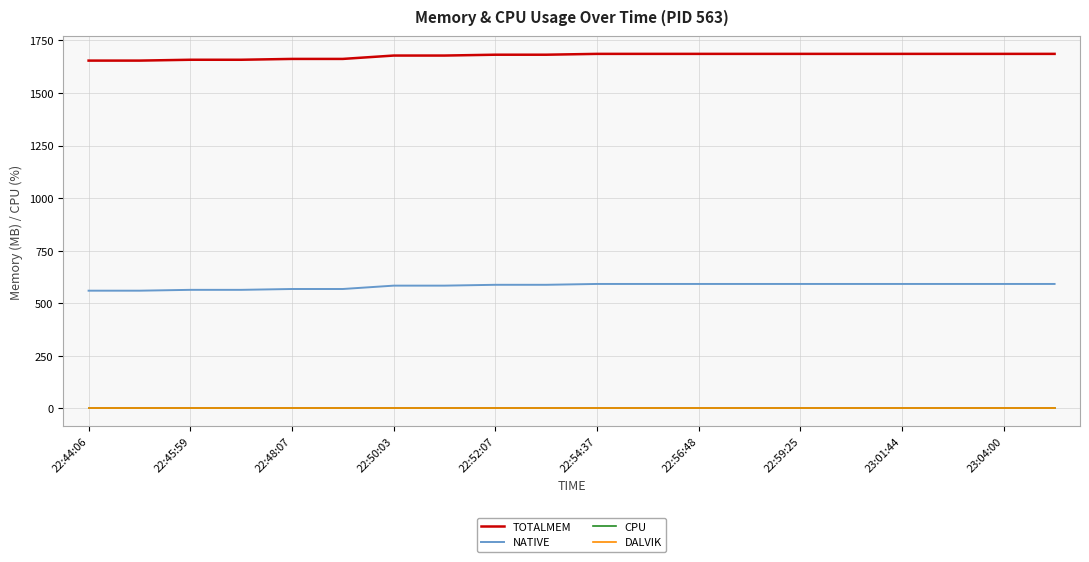

Which series has the largest range (max minus min)?

TOTALMEM